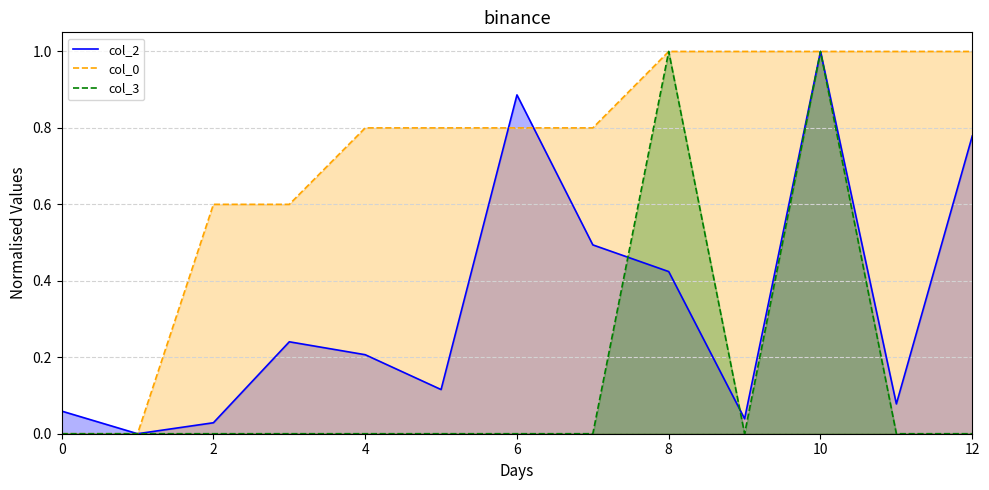

How many times do col_2 and col_0 cross each other?

2